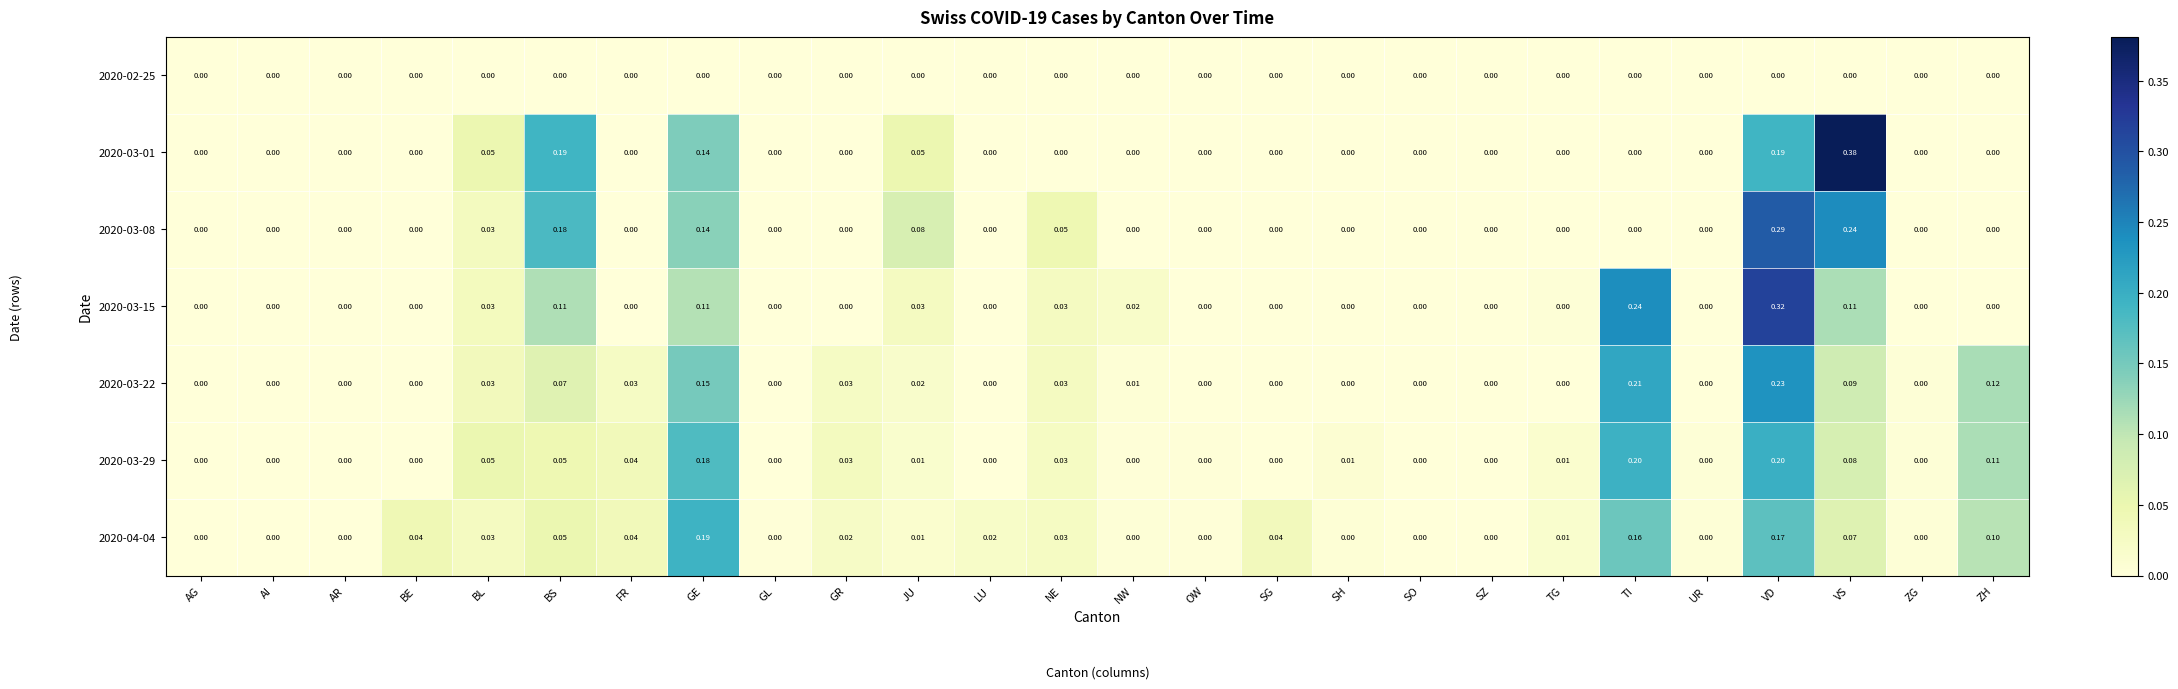

At which category does the chart reach its peak across all series?

VS